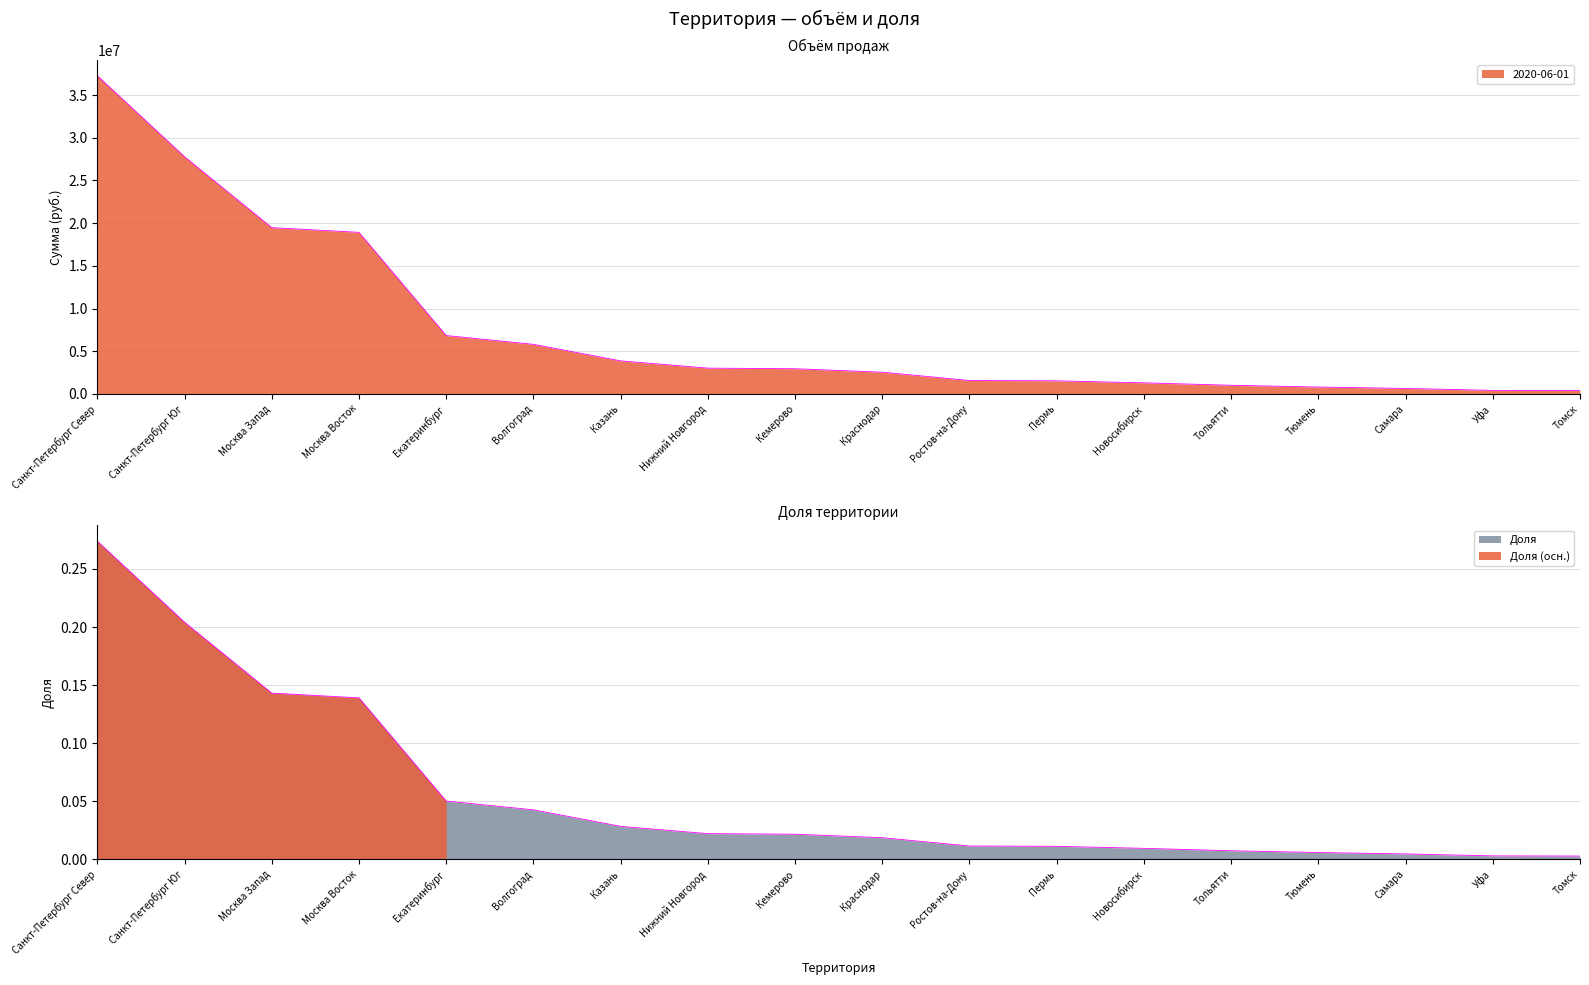

Rank the series at Волгоград from lowest to highest value.

Доля, 2020-06-01